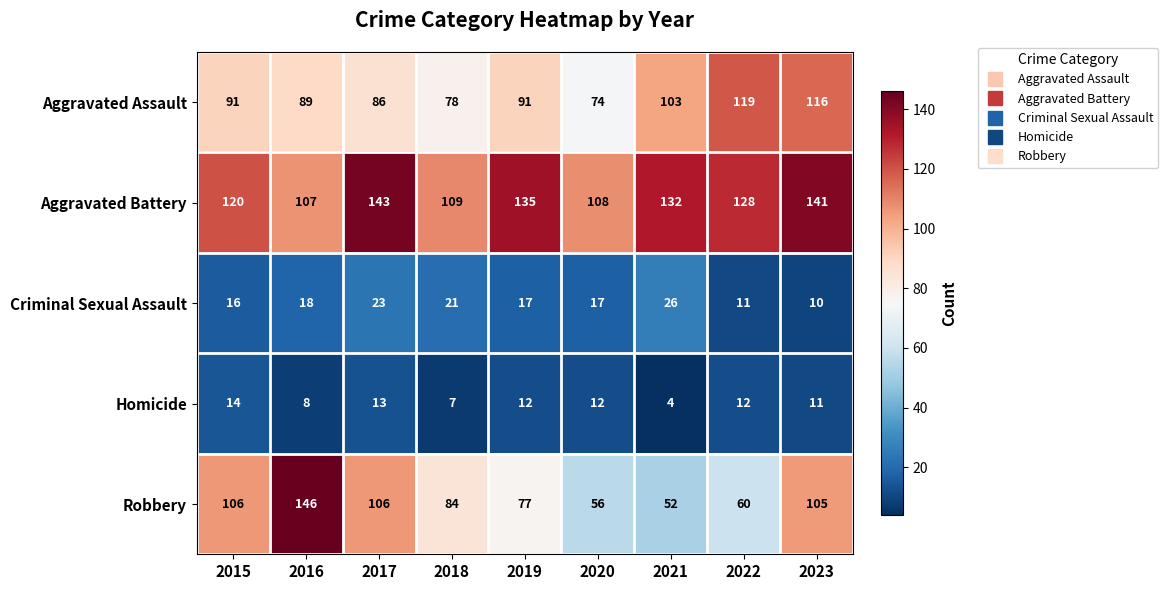

At which label does Robbery reach its minimum?

2021